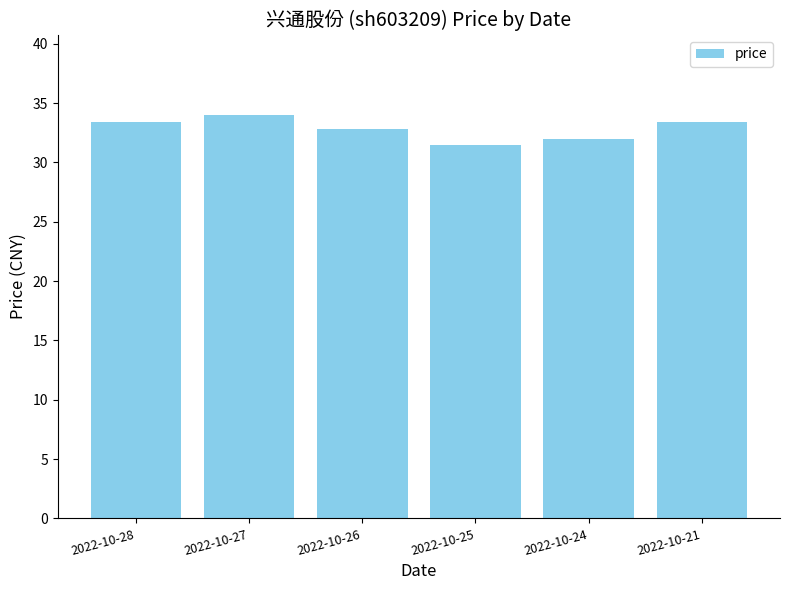

The value at 2022-10-26 is 32.8. True or false?

True